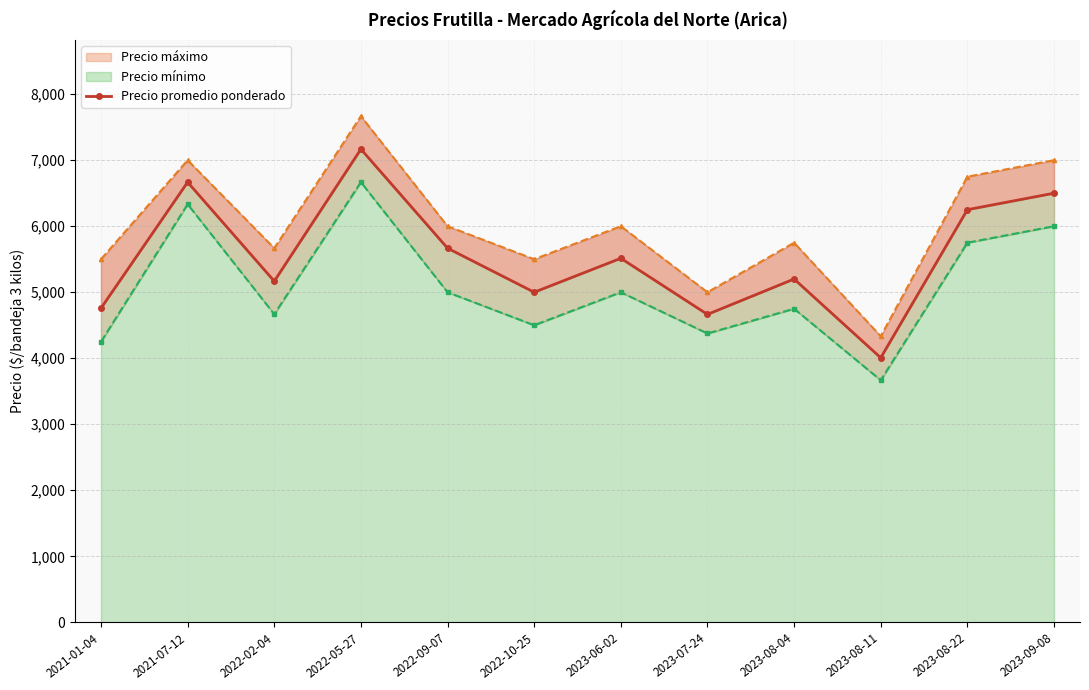

How many data points are above 5514?

5